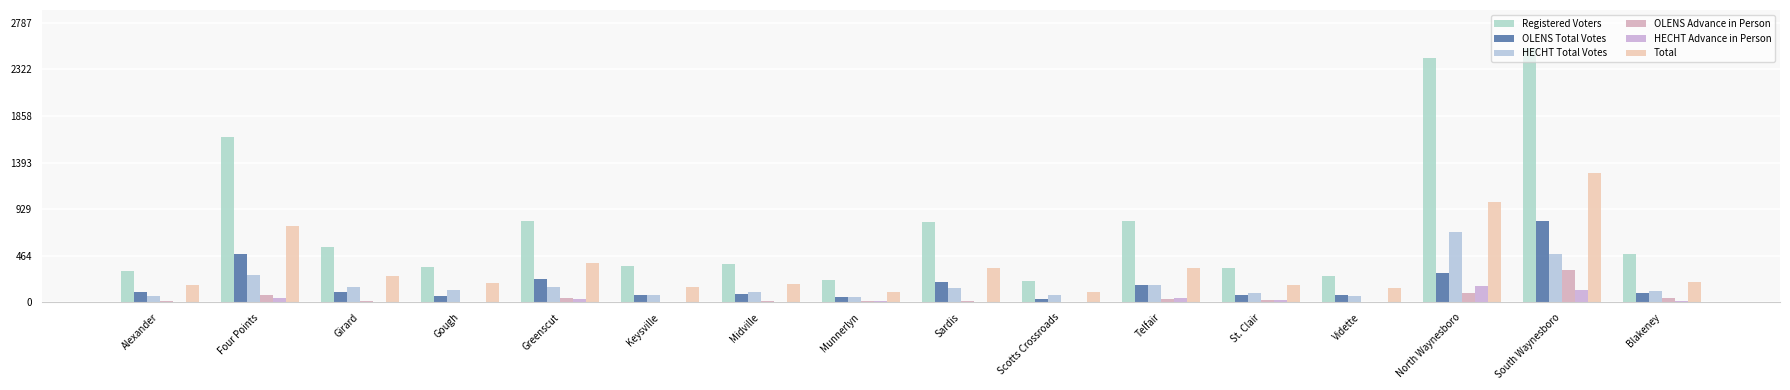

How many distinct data groups are displayed?

6